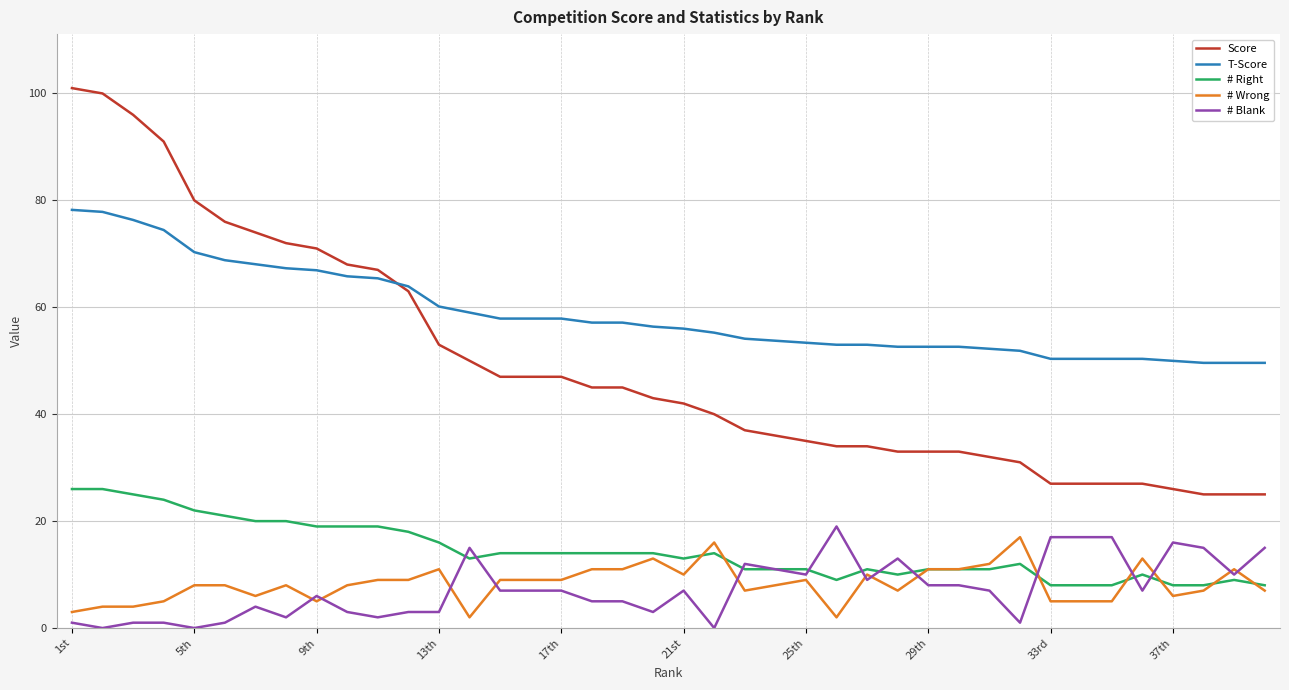

True or false: Score and # Blank intersect in this chart.

False